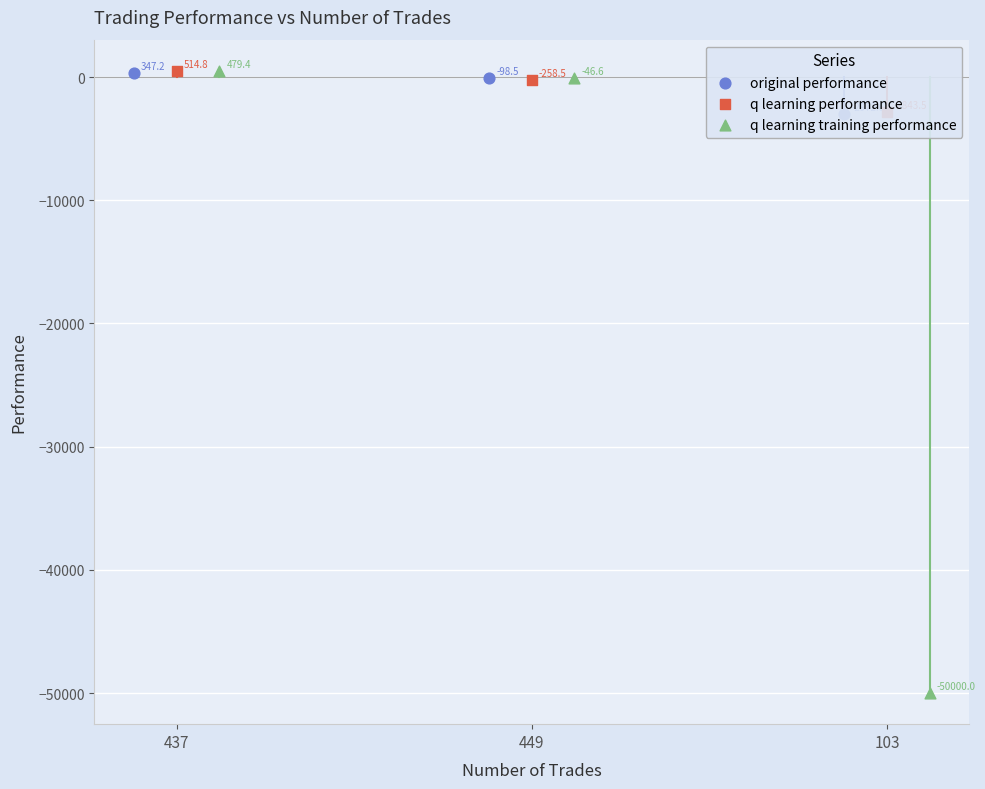

Which series reaches the maximum Y coordinate?

q learning performance